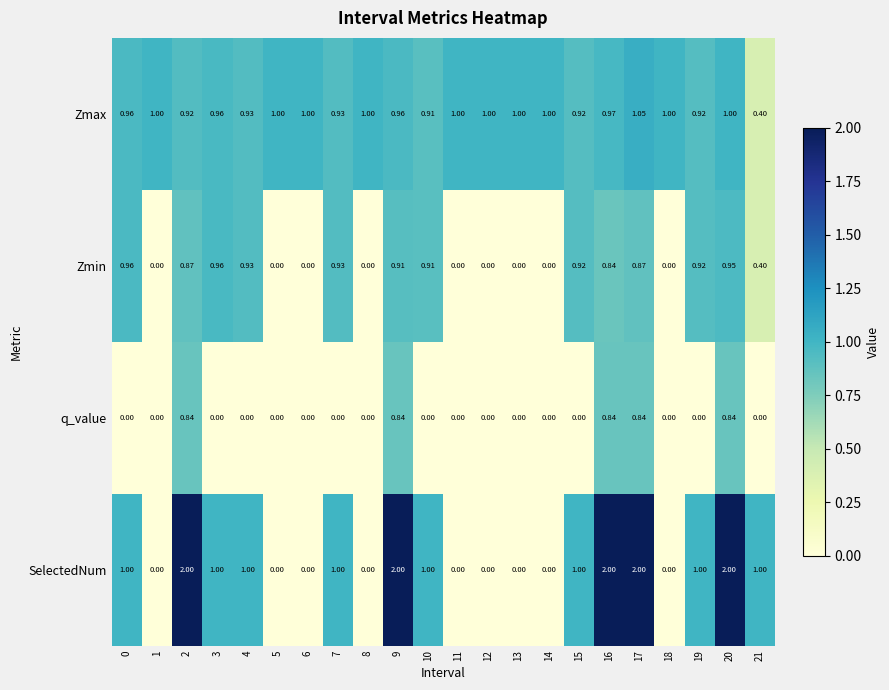

Which series changed the most between 3 and 8?

SelectedNum